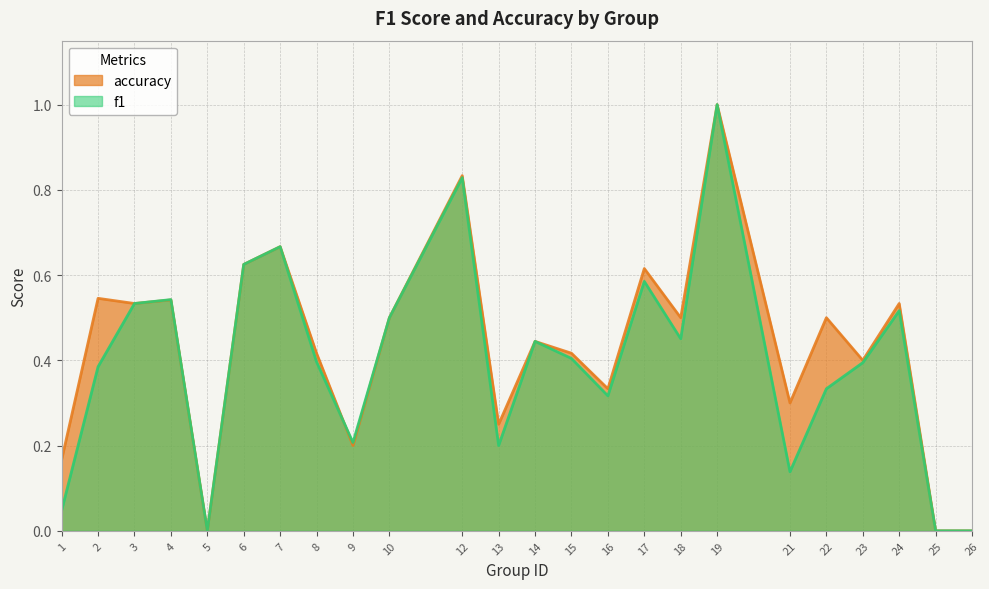

Is it true that accuracy equals 0.3 at 13?

False